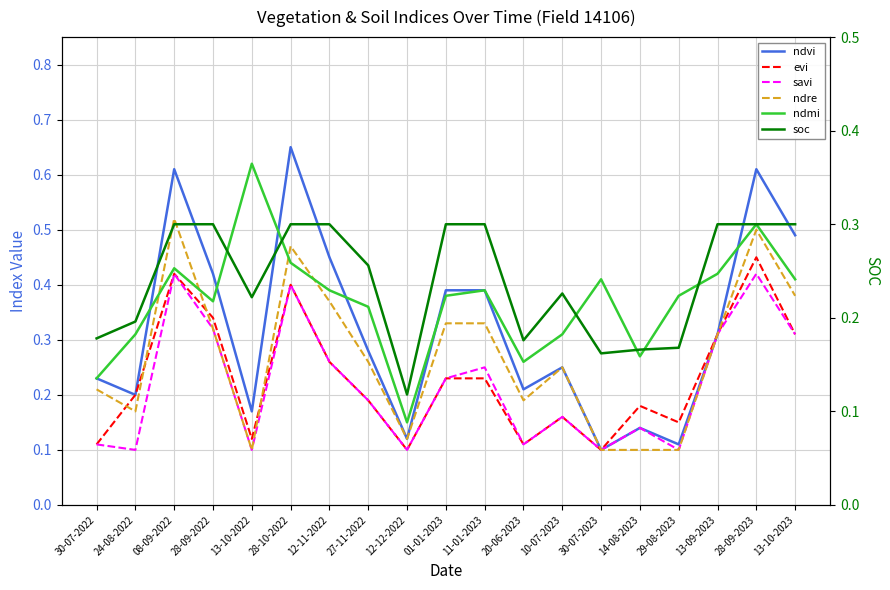

What is the highest value of the ndvi series?

0.7